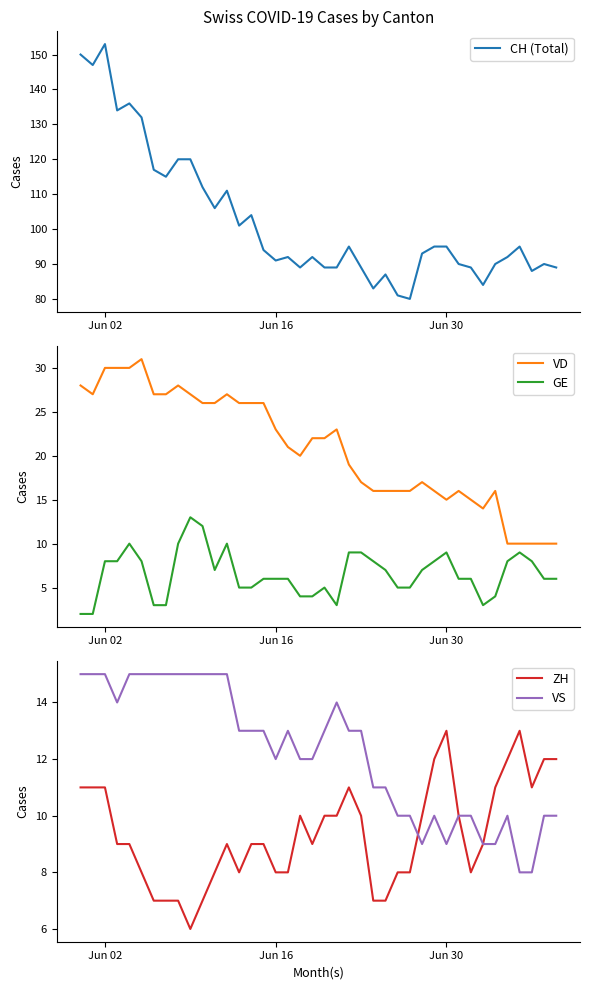

What is the value of the CH (Total) point at the 16th from the left?

94